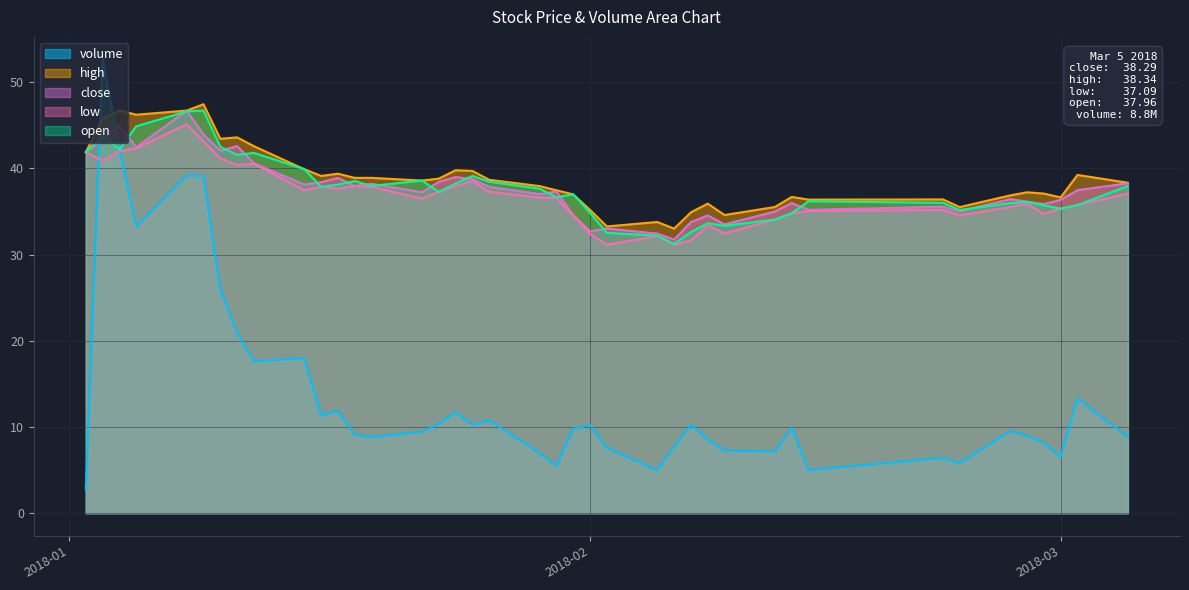

Which series has the largest total across all categories?

high